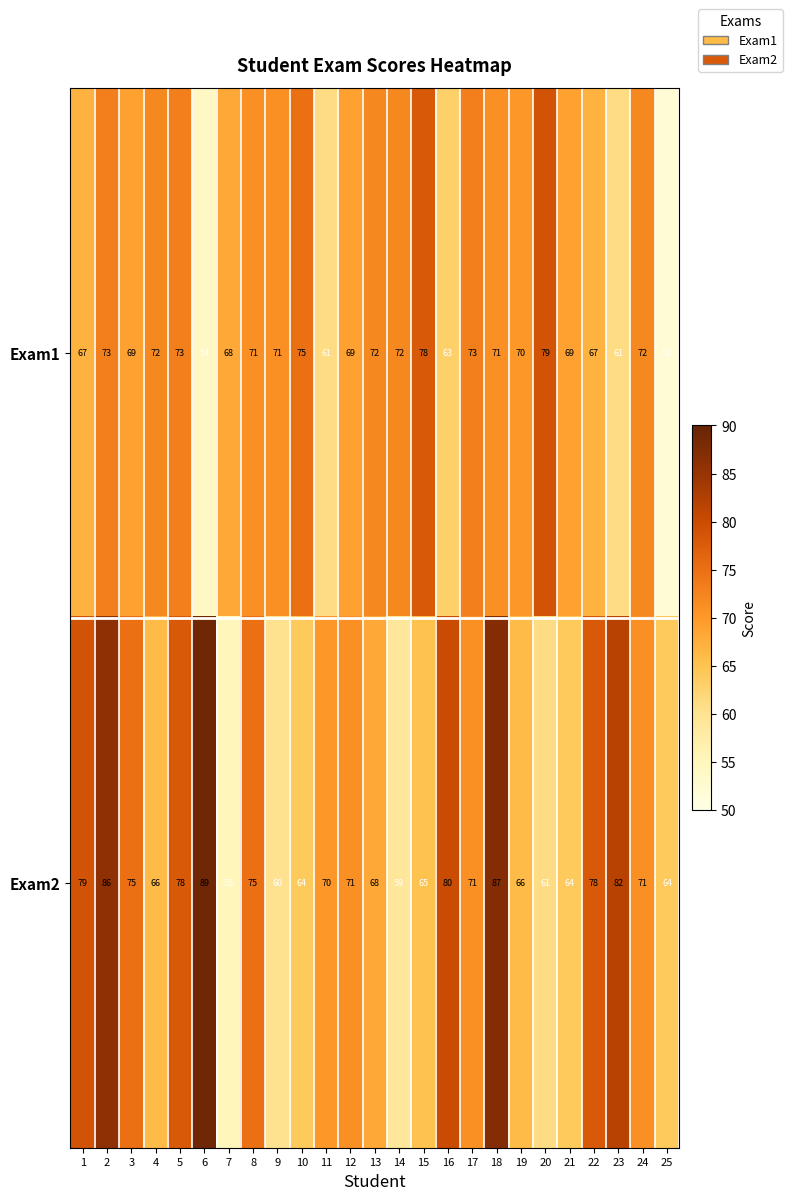

List the series in order of their overall mean, highest first.

Exam2, Exam1